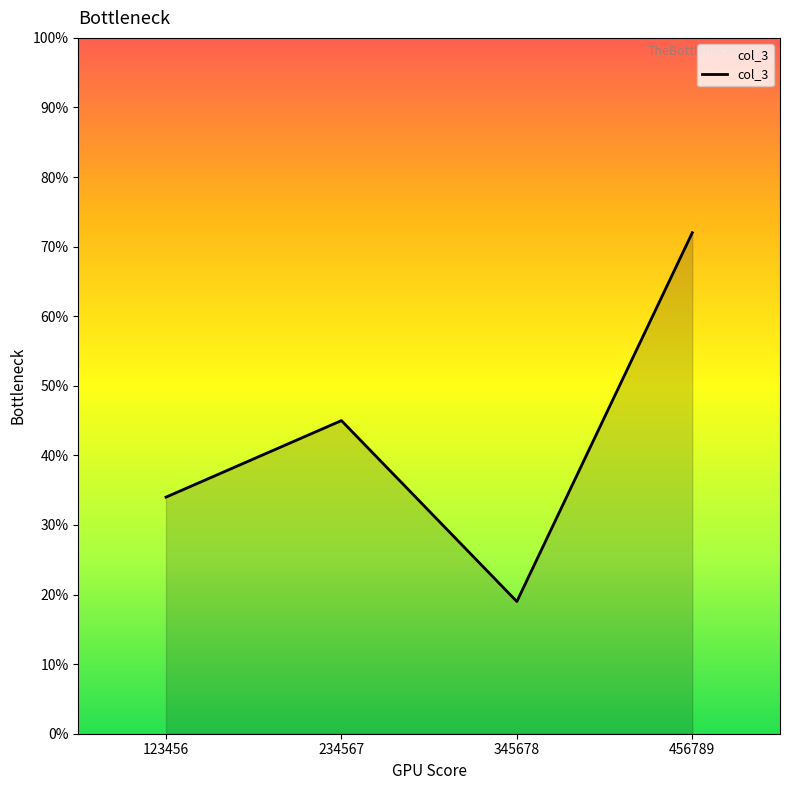

What is the minimum value shown in the chart?

19